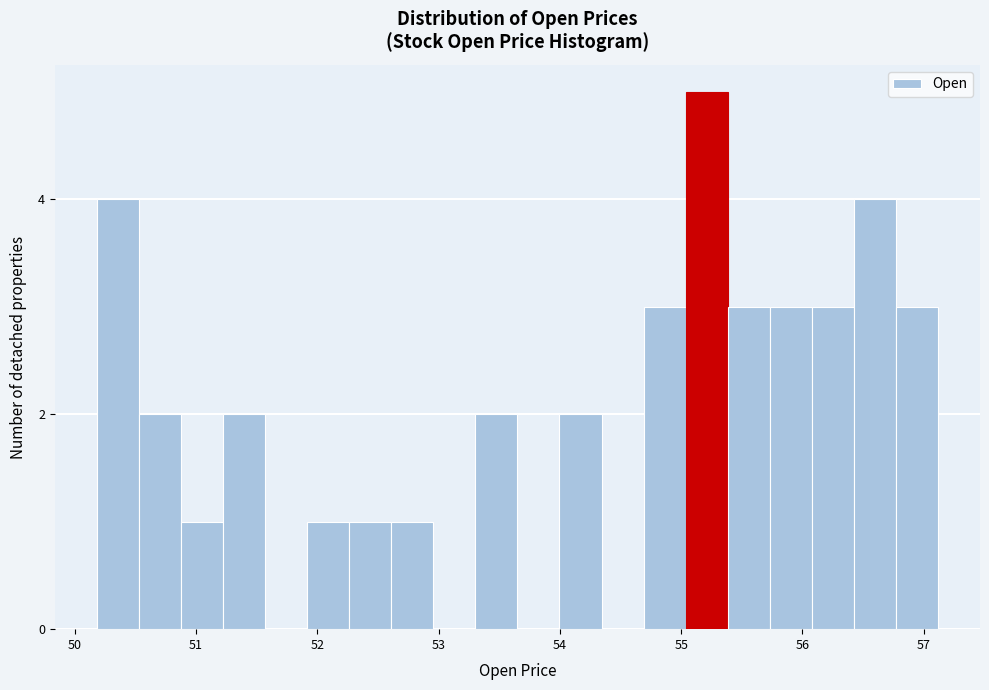

Read against the x-axis, roughly where is the centre of the tallest bar?

55.2